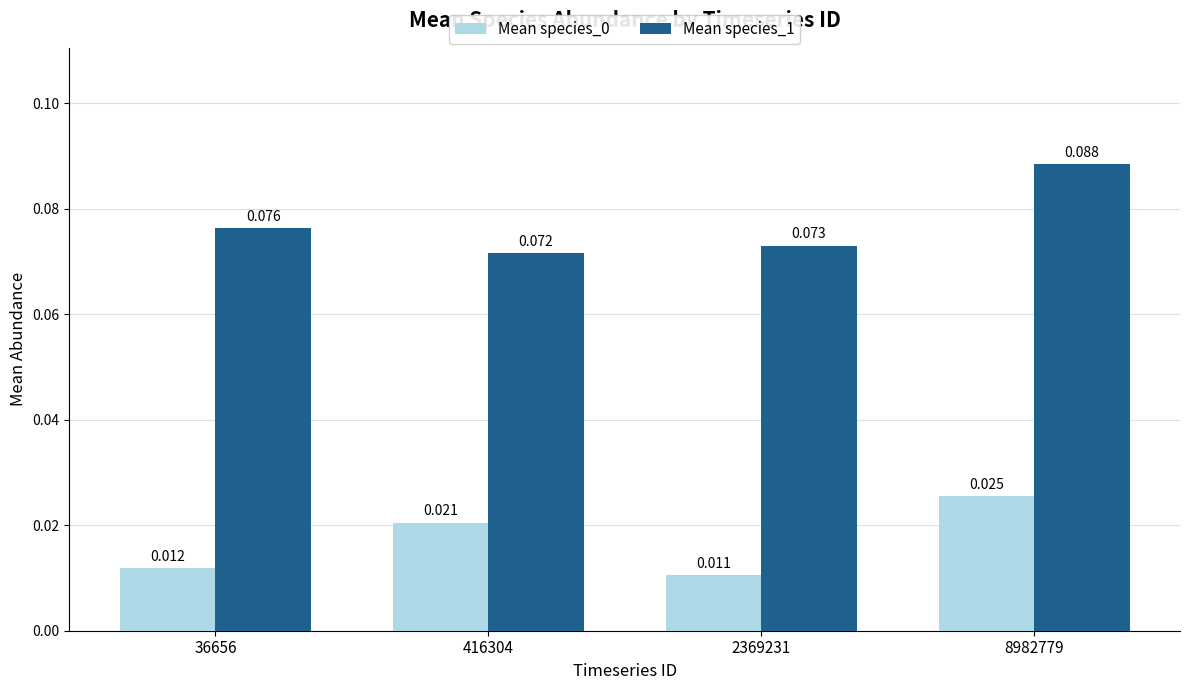

How many bars are there in each group?

2